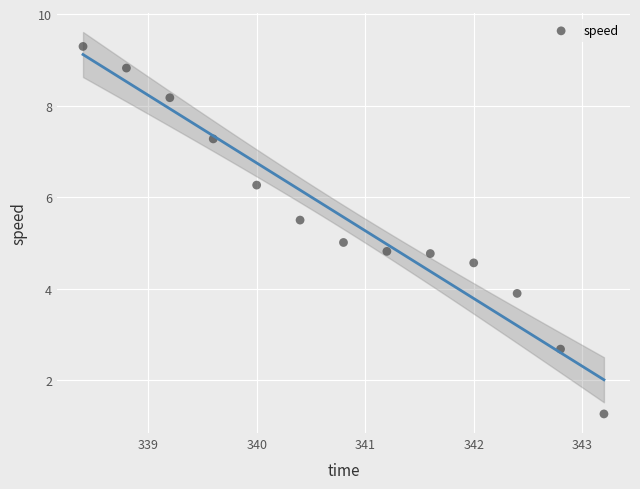

What is the range of X values (max minus min)?

4.8